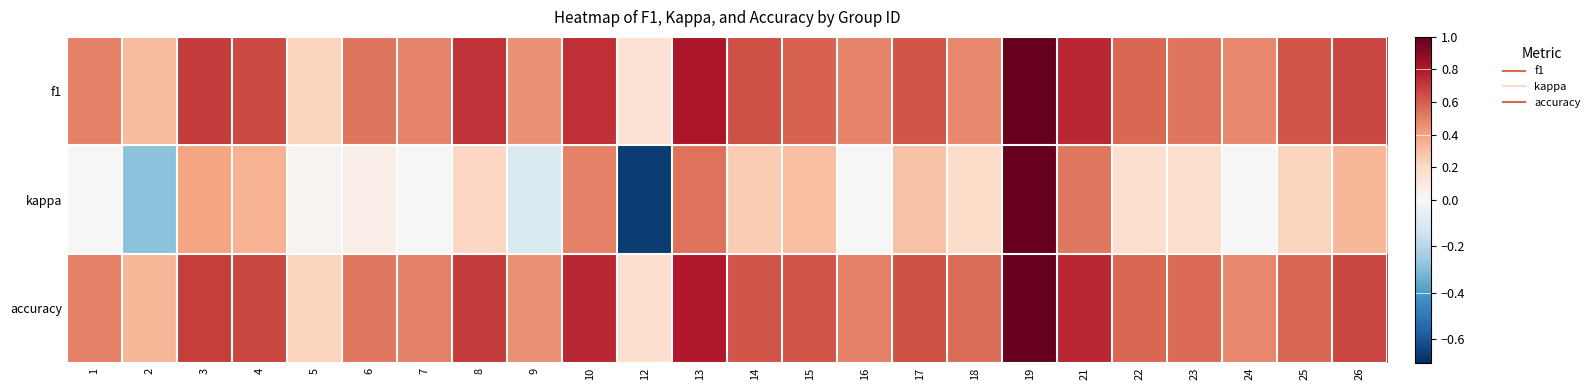

Reading left to right, list all the values displayed in this chart.

f1: 1=0.5	2=0.3	3=0.7	4=0.7	5=0.2	6=0.5	7=0.5	8=0.7	9=0.5	10=0.7	12=0.1	13=0.8	14=0.6	15=0.6	16=0.5	17=0.6	18=0.5	19=1.0	21=0.8	22=0.6	23=0.5	24=0.5	25=0.6	26=0.7
kappa: 1=0.0	2=-0.3	3=0.4	4=0.3	5=0.0	6=0.1	7=0.0	8=0.2	9=-0.1	10=0.5	12=-0.7	13=0.5	14=0.3	15=0.3	16=0.0	17=0.3	18=0.2	19=1.0	21=0.5	22=0.2	23=0.2	24=0.0	25=0.2	26=0.3
accuracy: 1=0.5	2=0.3	3=0.7	4=0.7	5=0.2	6=0.5	7=0.5	8=0.7	9=0.5	10=0.8	12=0.2	13=0.8	14=0.6	15=0.6	16=0.5	17=0.6	18=0.6	19=1.0	21=0.8	22=0.6	23=0.6	24=0.5	25=0.6	26=0.7